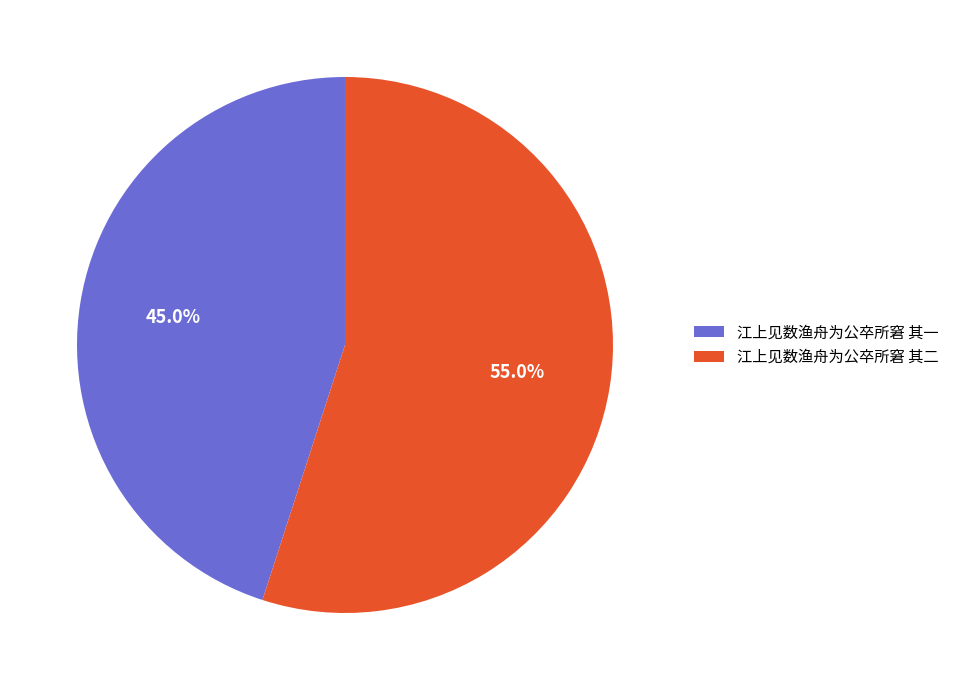

Which slice is the largest?

江上见数渔舟为公卒所窘 其二